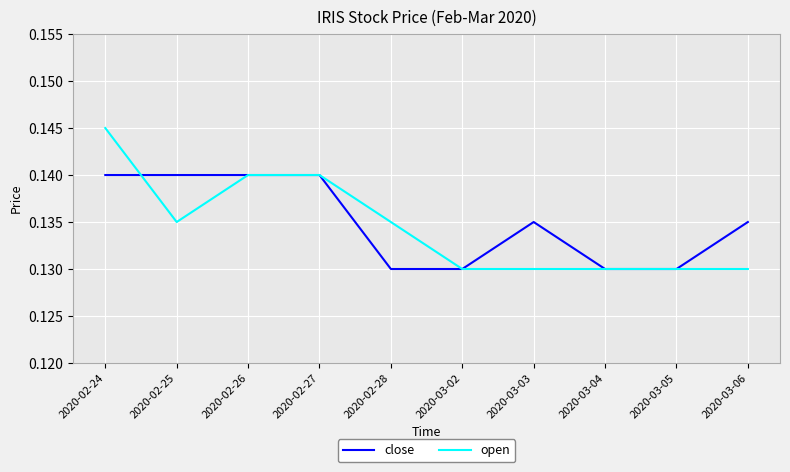

List the series in order of their overall mean, lowest first.

open, close